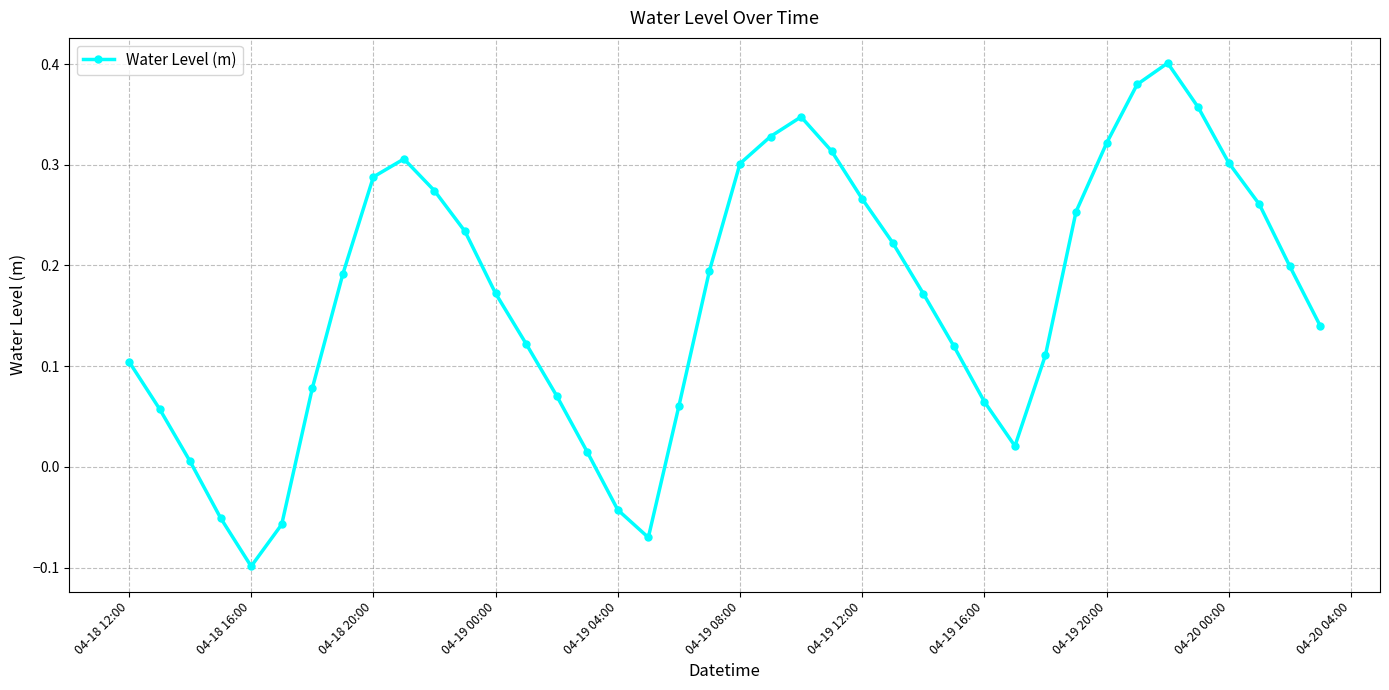

What is the difference between the maximum and minimum values?

0.5